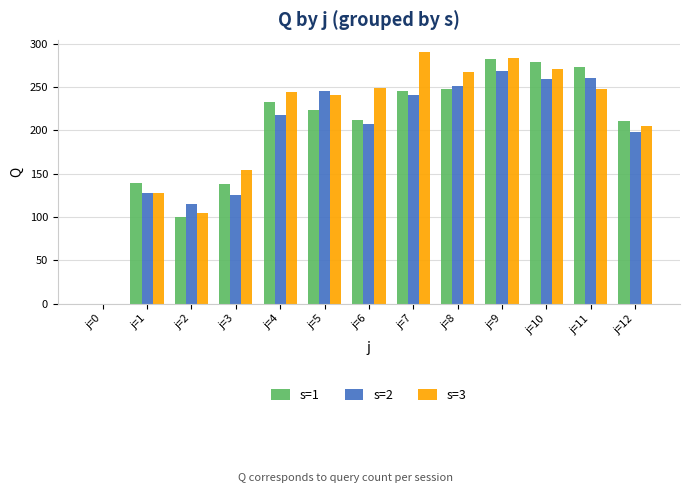

Which series changed the most between j=0 and j=10?

s=1